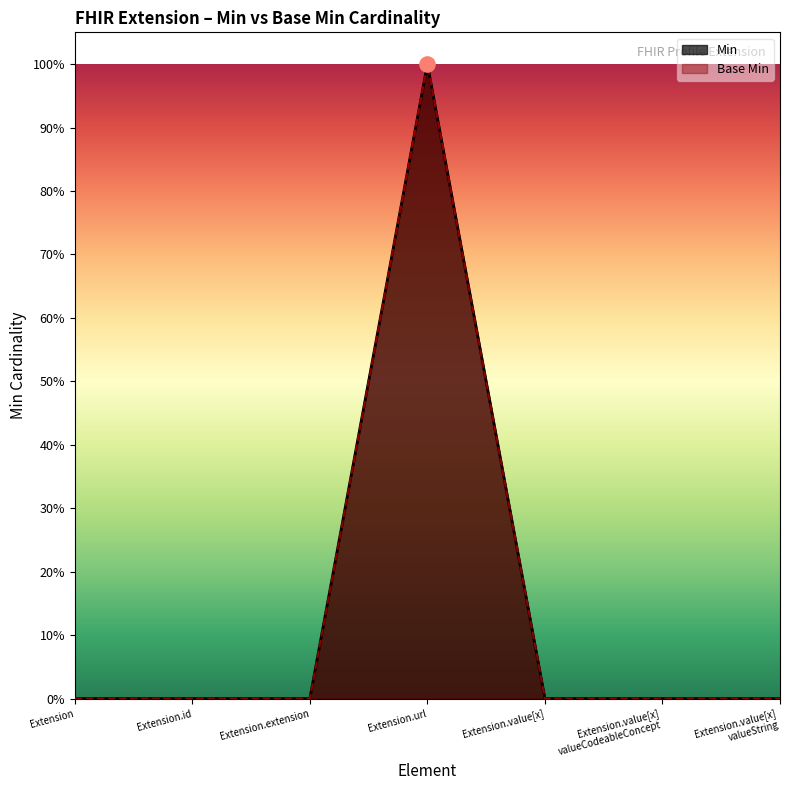

Which series contains the lowest Y value?

Min